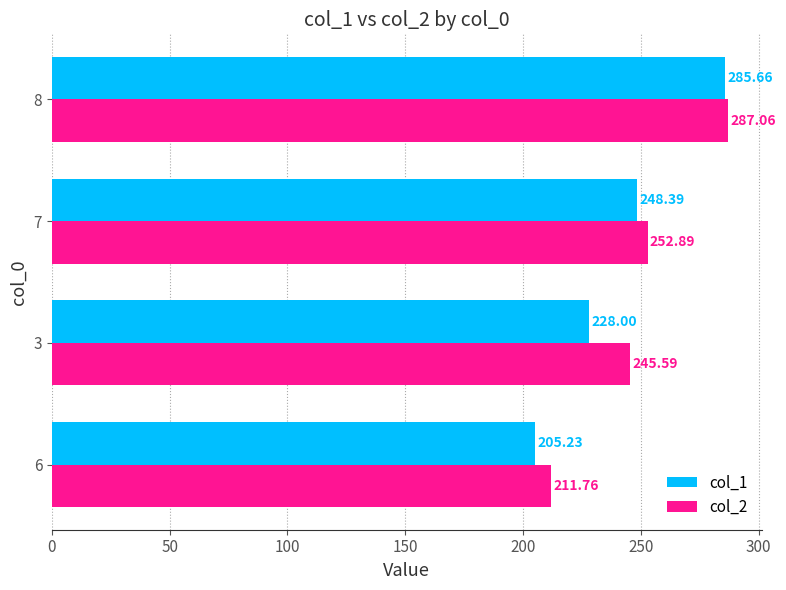

Which series has the widest spread of values?

col_1